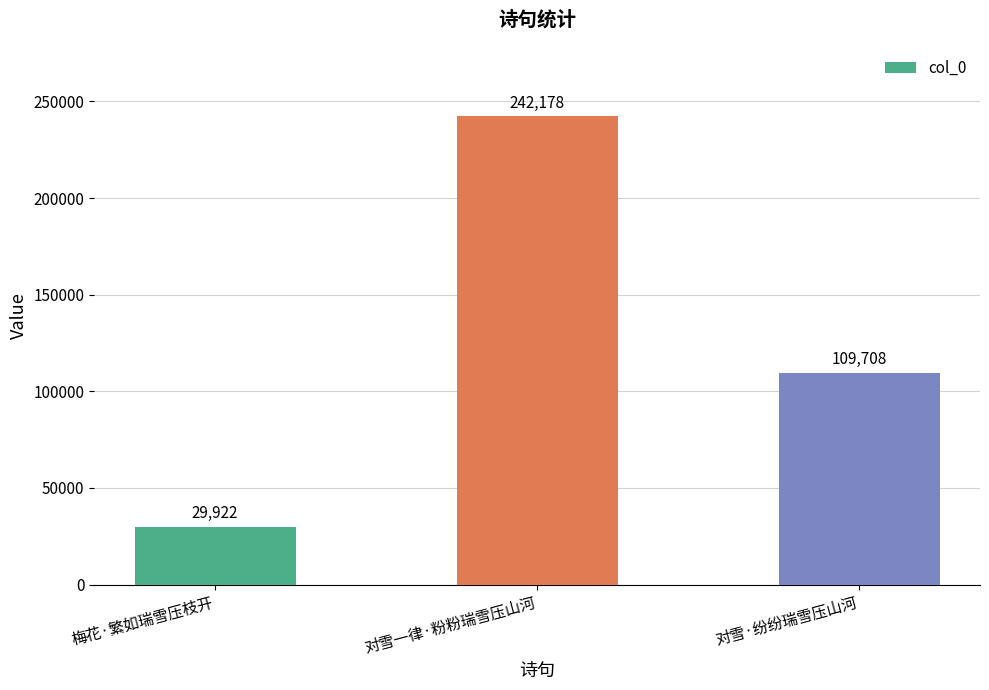

What is the value of the 2nd bar from the left?

242178